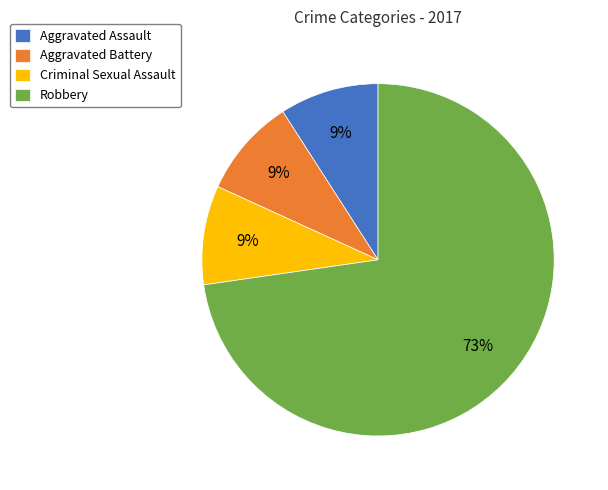

Combined, do Aggravated Assault and Criminal Sexual Assault account for over 50%?

No